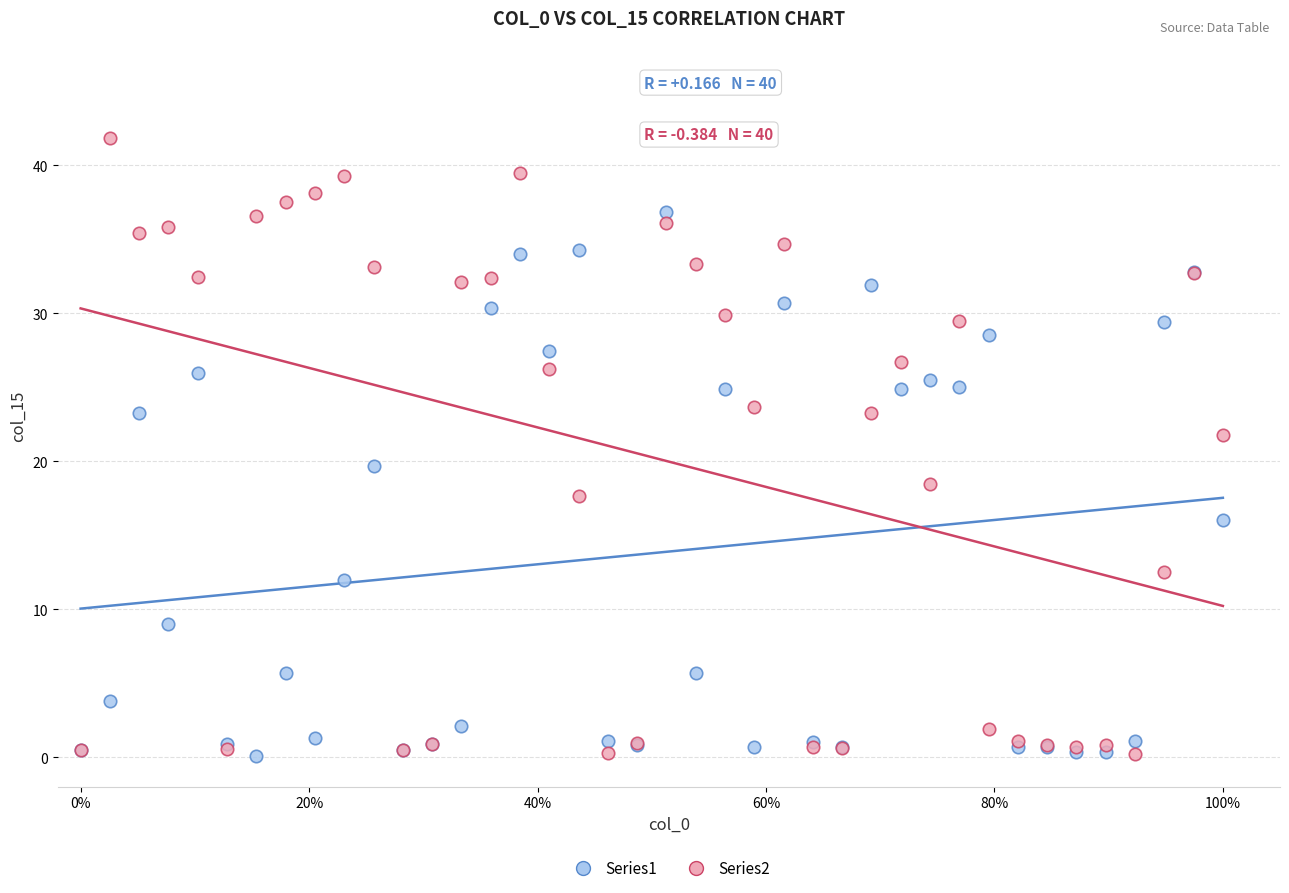

Which series has the widest spread of Y values?

Series2